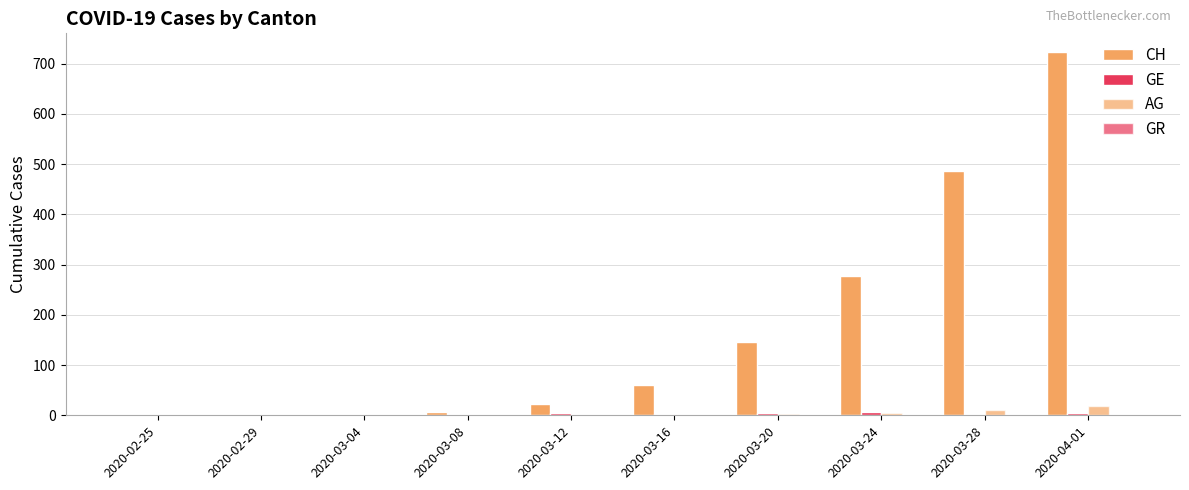

Is it true that GR equals 0 at 2020-02-25?

False